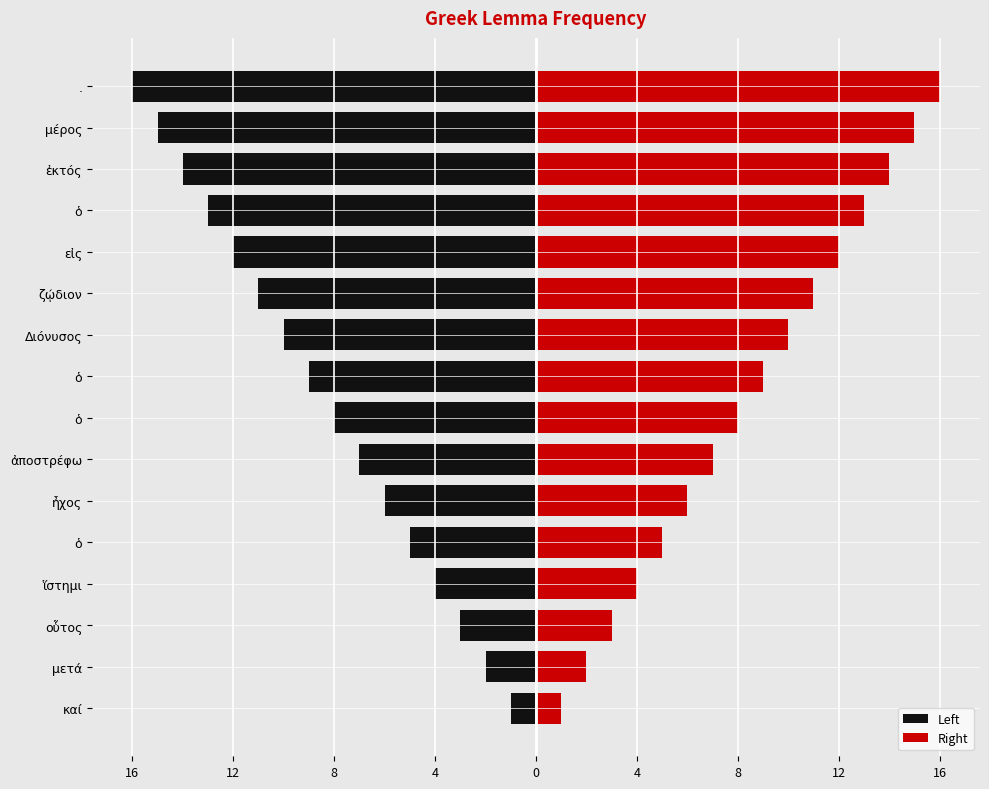

Rank the series by their maximum value, from highest to lowest.

Right, Left